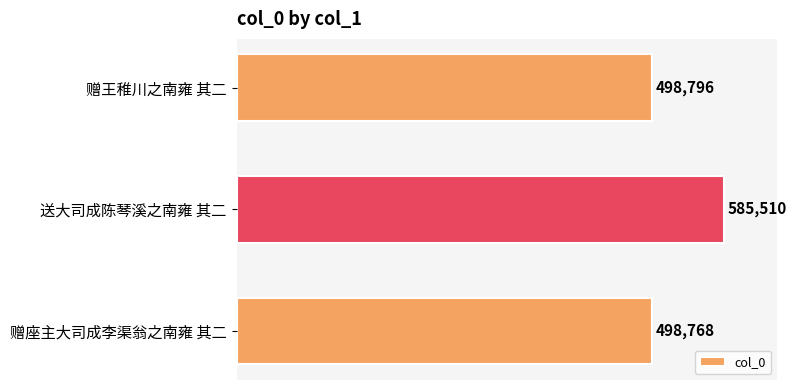

Are the bars grouped side by side (vs. stacked)?

No